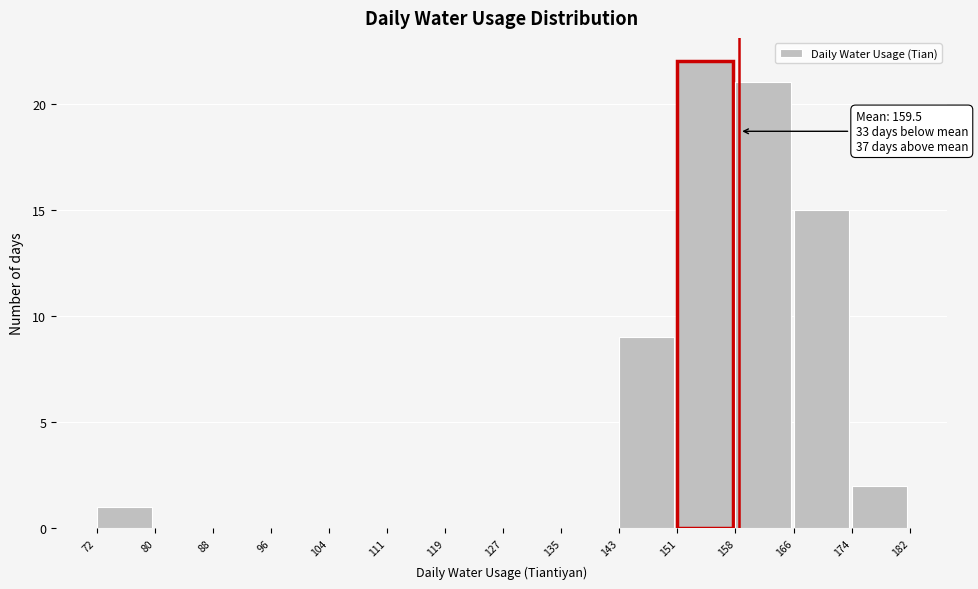

Over which range of the x-axis is the bar tallest?

151 to 158